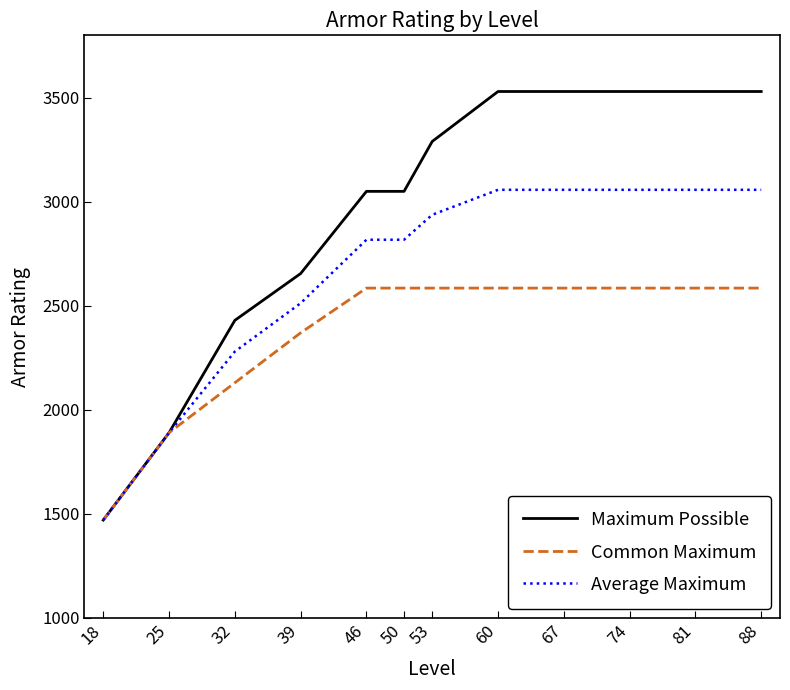

Reading left to right, extract all data points from this chart.

Maximum Possible: 1470.0	1890.0	2430.0	2655.0	3050.0	3050.0	3290.0	3530.0	3530.0	3530.0	3530.0	3530.0
Common Maximum: 1470.0	1890.0	2130.0	2370.0	2585.0	2585.0	2585.0	2585.0	2585.0	2585.0	2585.0	2585.0
Average Maximum: 1470.0	1890.0	2280.0	2512.5	2817.5	2817.5	2937.5	3057.5	3057.5	3057.5	3057.5	3057.5